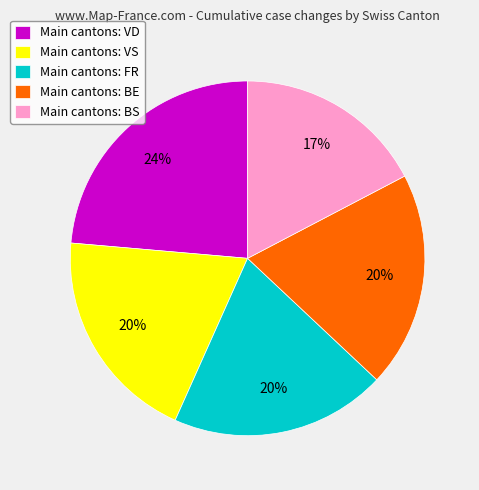

The Main cantons: BS slice represents 8% of the pie. True or false?

False